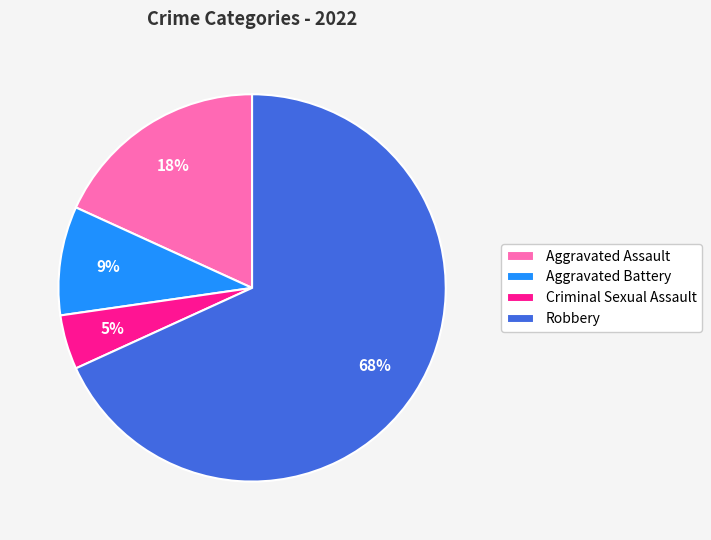

Which slice is the smallest?

Criminal Sexual Assault